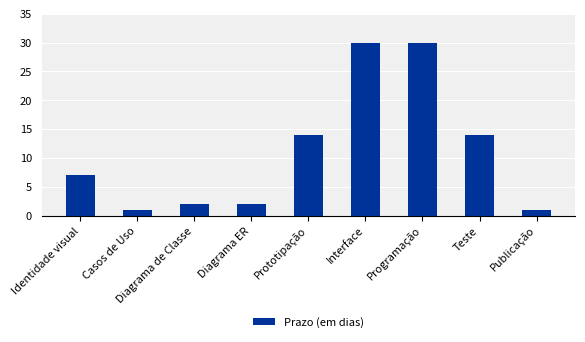

How many values are below 7?

4